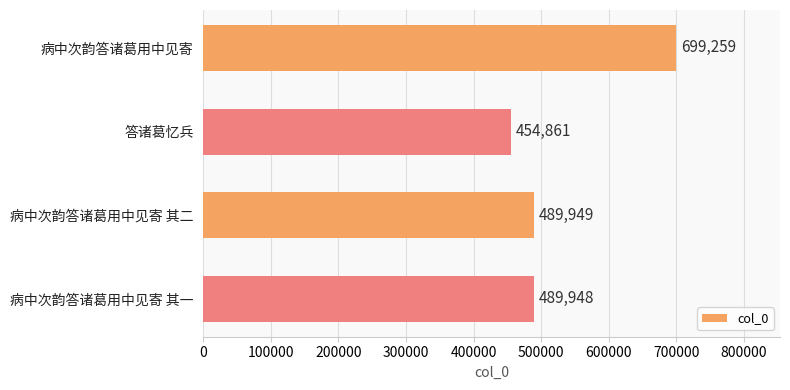

How many data points are less than 489949?

2